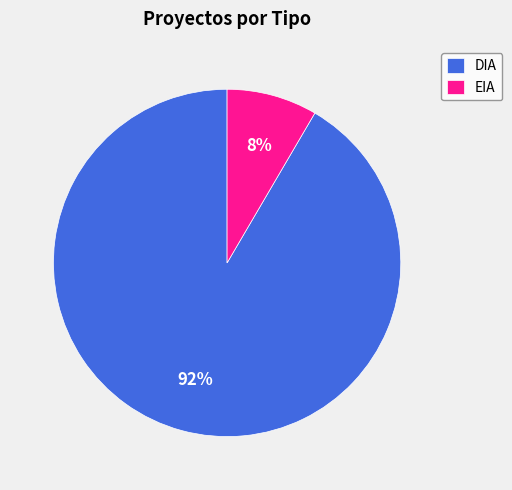

Between DIA and EIA, which is larger?

DIA